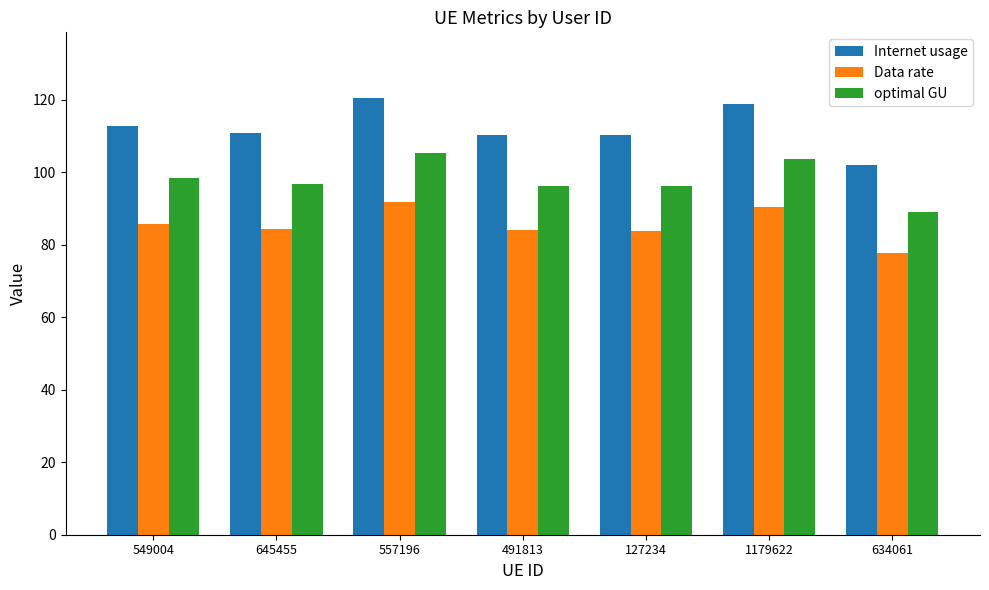

At which label does Data rate first exceed 84?

549004